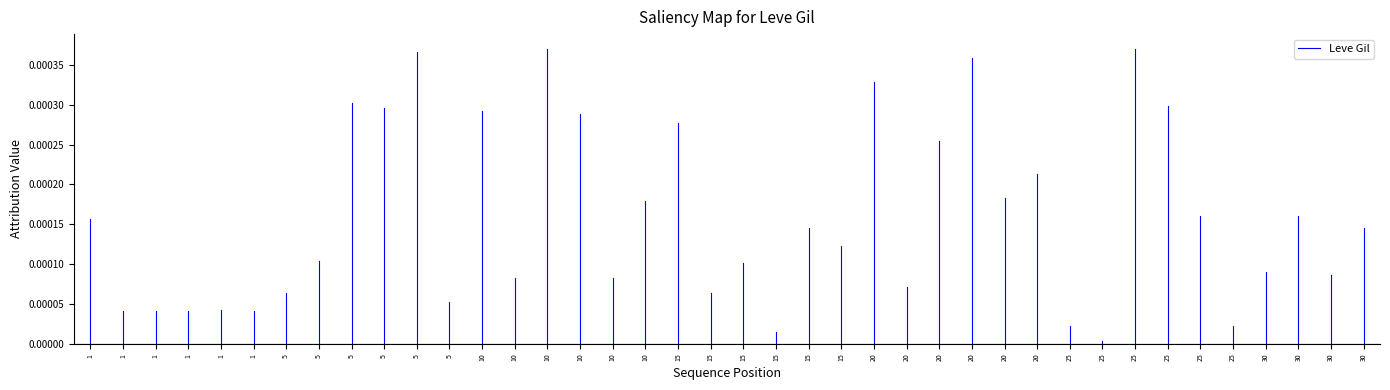

Which category has the lowest value across all series?

1